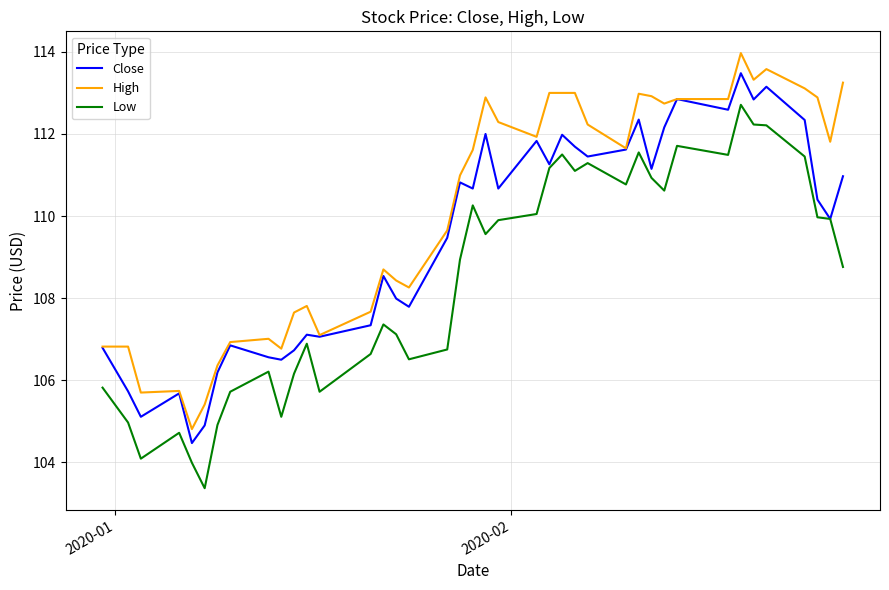

Rank the series by their maximum value, from lowest to highest.

Low, Close, High